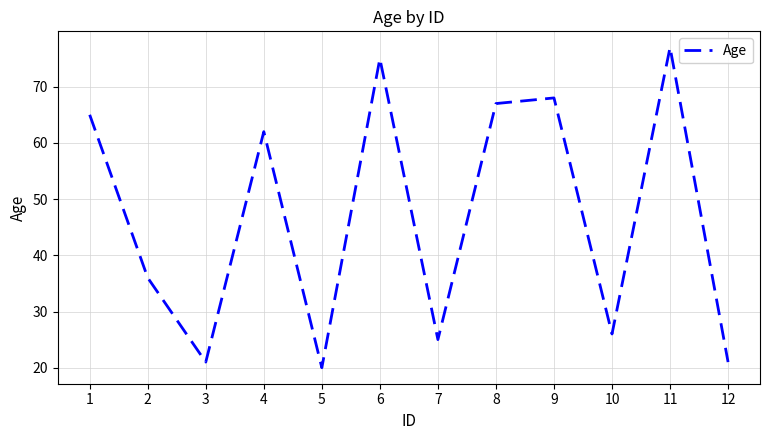

Does the chart display data point markers on the line(s)?

No